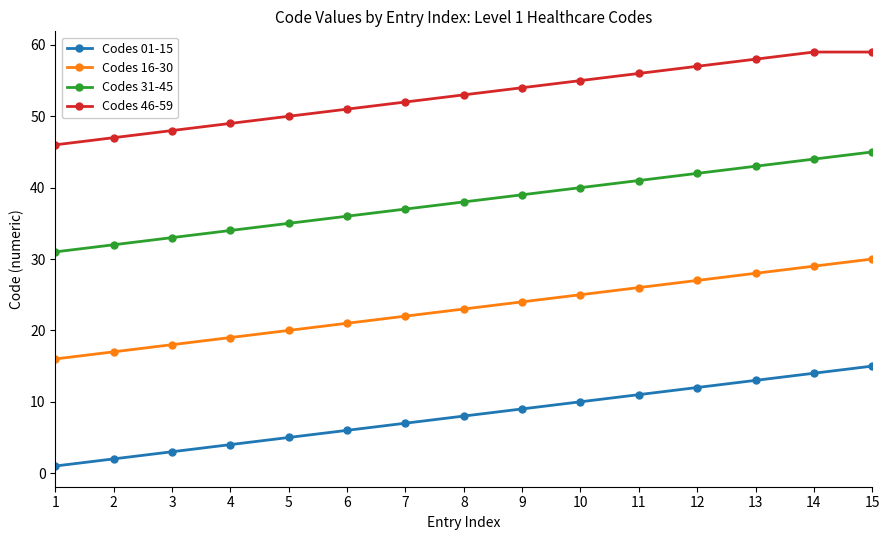

What is the greatest value displayed?

59